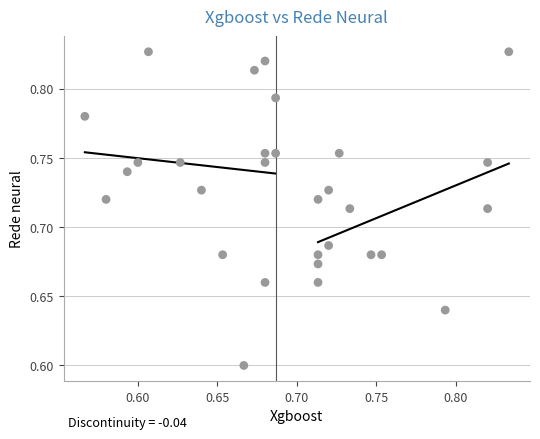

What is the range of X values (max minus min)?

0.3